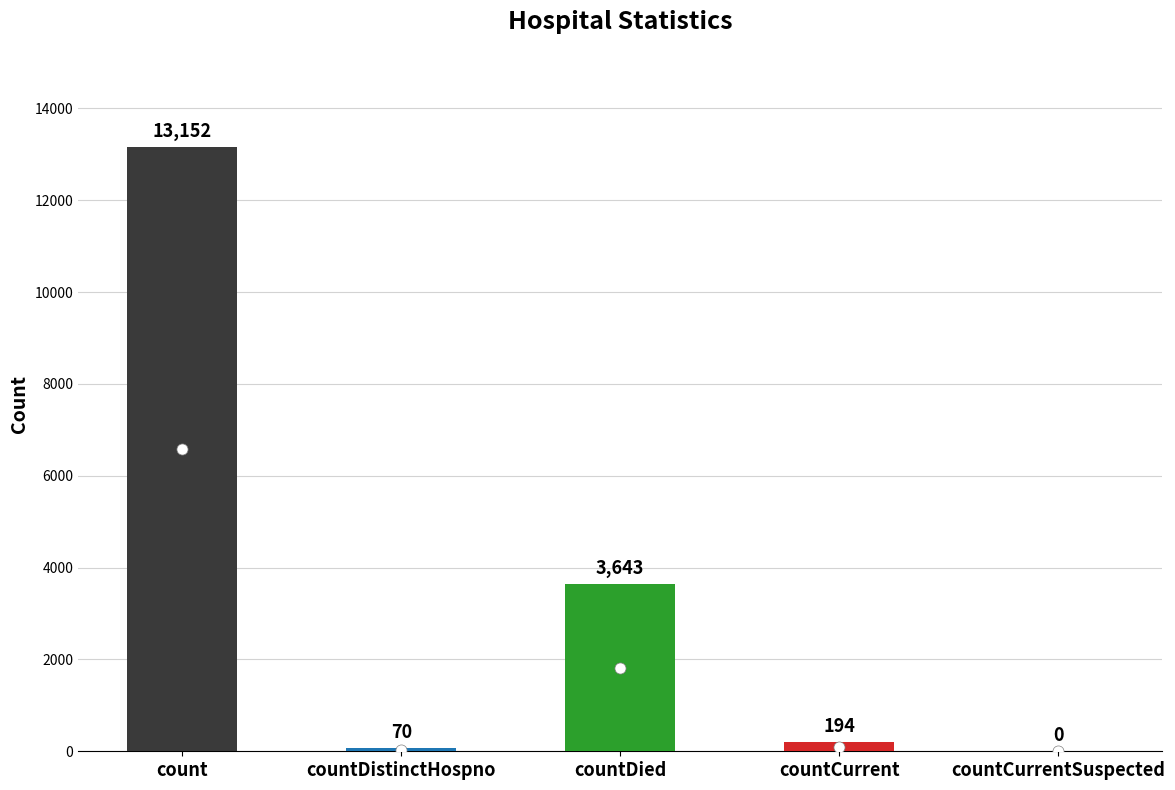

What is the sum of all values?

17059